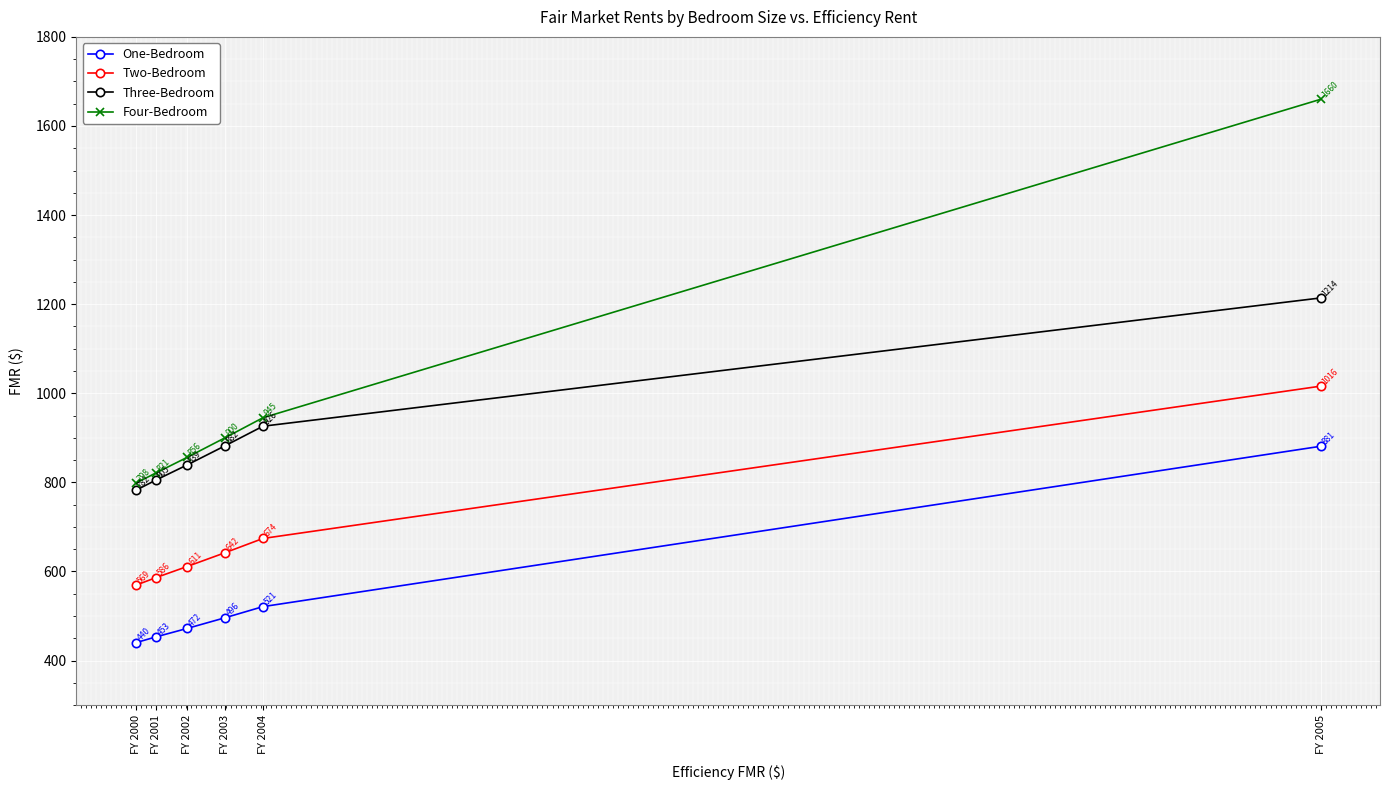

Between FY 2002 and FY 2004, which series saw the biggest shift?

Four-Bedroom